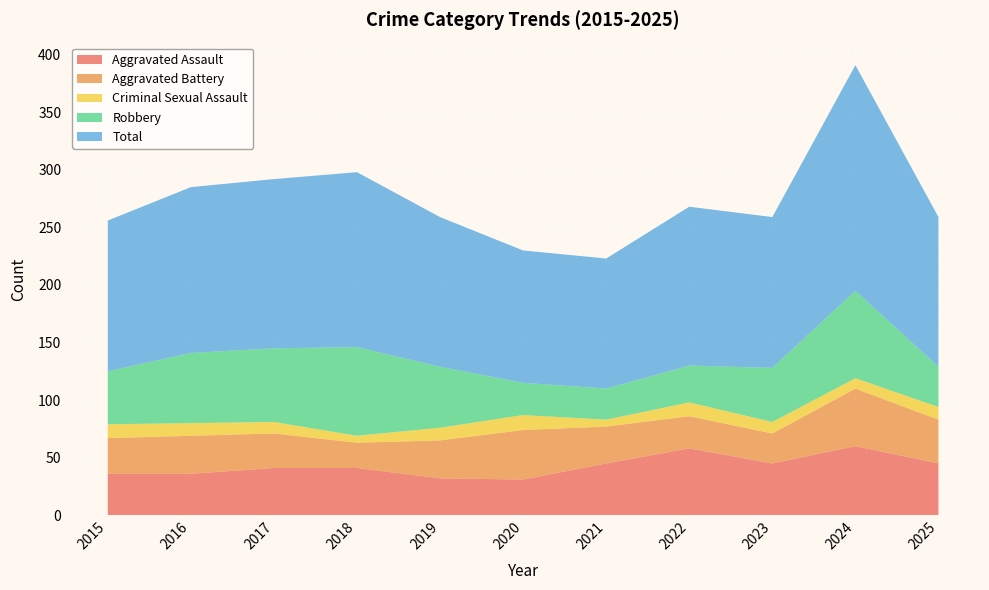

Reading left to right, what are all the values shown in this chart?

Aggravated Assault: 2015=36	2016=36	2017=41	2018=41	2019=32	2020=31	2021=45	2022=58	2023=45	2024=60	2025=45
Aggravated Battery: 2015=31	2016=33	2017=30	2018=22	2019=33	2020=43	2021=32	2022=28	2023=26	2024=50	2025=38
Criminal Sexual Assault: 2015=12	2016=11	2017=10	2018=6	2019=11	2020=13	2021=6	2022=12	2023=10	2024=9	2025=11
Robbery: 2015=46	2016=61	2017=64	2018=77	2019=53	2020=28	2021=27	2022=32	2023=47	2024=76	2025=35
Total: 2015=131	2016=144	2017=147	2018=152	2019=130	2020=115	2021=113	2022=138	2023=131	2024=196	2025=130